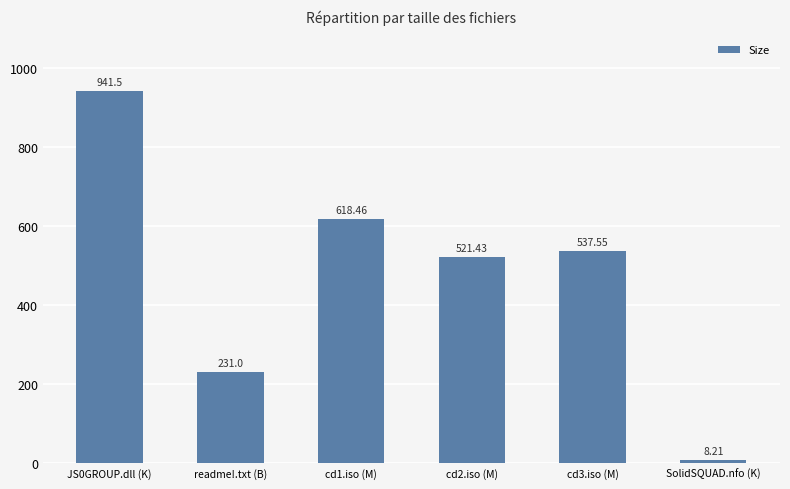

List the labels in order of value, largest first.

JS0GROUP.dll (K), cd1.iso (M), cd3.iso (M), cd2.iso (M), readme!.txt (B), SolidSQUAD.nfo (K)